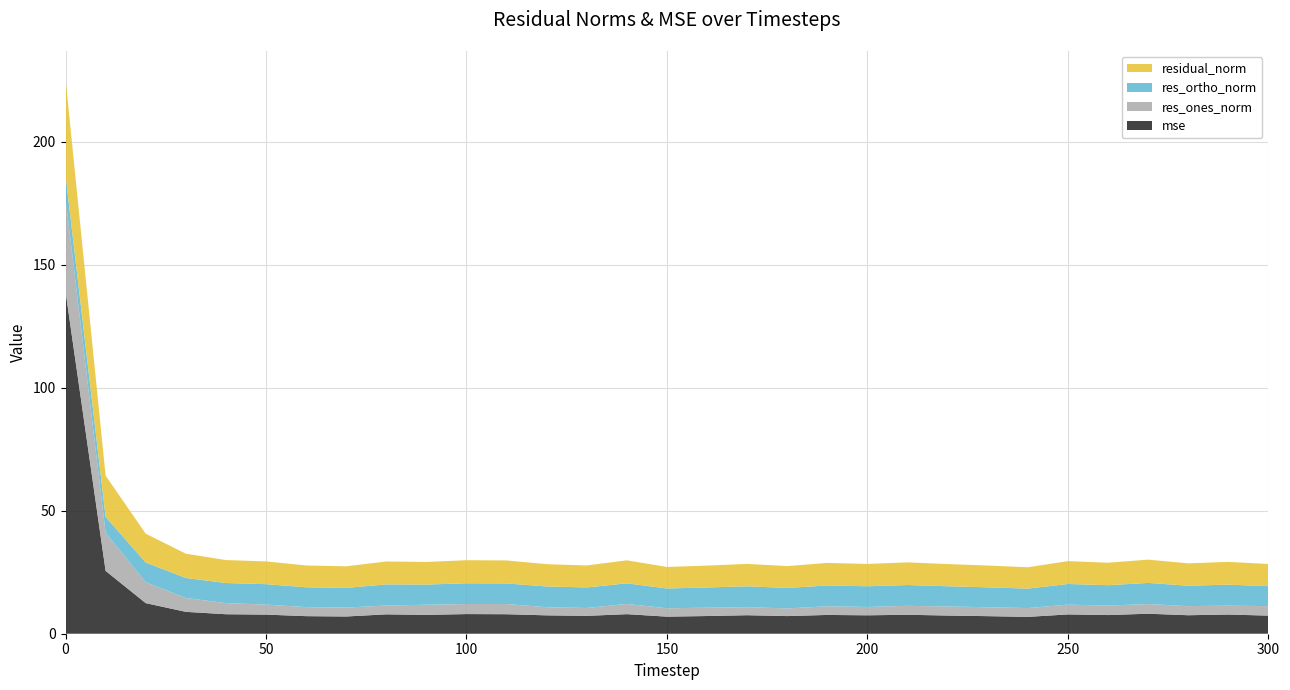

Reading left to right, what are all the values shown in this chart?

mse: 0=139.1	10=25.5	20=12.4	30=8.9	40=7.9	50=7.8	60=7.1	70=7.0	80=7.9	90=7.7	100=8.0	110=7.9	120=7.5	130=7.3	140=8.0	150=6.9	160=7.2	170=7.5	180=7.2	190=7.6	200=7.5	210=7.7	220=7.4	230=7.1	240=6.9	250=7.8	260=7.6	270=8.1	280=7.5	290=7.8	300=7.4
res_ones_norm: 0=38.0	10=15.4	20=8.5	30=5.6	40=4.5	50=4.1	60=3.7	70=3.6	80=3.6	90=4.1	100=4.1	110=4.2	120=3.3	130=3.2	140=4.2	150=3.4	160=3.4	170=3.3	180=3.1	190=3.5	200=3.4	210=3.6	220=3.7	230=3.6	240=3.6	250=4.0	260=3.9	270=3.9	280=3.7	290=3.6	300=3.8
res_ortho_norm: 0=9.4	10=6.5	20=8.0	30=8.1	40=8.2	50=8.3	60=8.1	70=8.0	80=8.6	90=8.2	100=8.4	110=8.4	120=8.4	130=8.3	140=8.4	150=8.0	160=8.2	170=8.5	180=8.3	190=8.5	200=8.4	210=8.5	220=8.2	230=8.1	240=7.9	250=8.4	260=8.3	270=8.6	280=8.3	290=8.5	300=8.1
residual_norm: 0=39.1	10=16.8	20=11.7	30=9.9	40=9.3	50=9.2	60=8.9	70=8.8	80=9.3	90=9.2	100=9.4	110=9.3	120=9.1	130=8.9	140=9.4	150=8.7	160=8.9	170=9.1	180=8.9	190=9.2	200=9.1	210=9.2	220=9.0	230=8.9	240=8.7	250=9.3	260=9.1	270=9.5	280=9.1	290=9.3	300=9.0